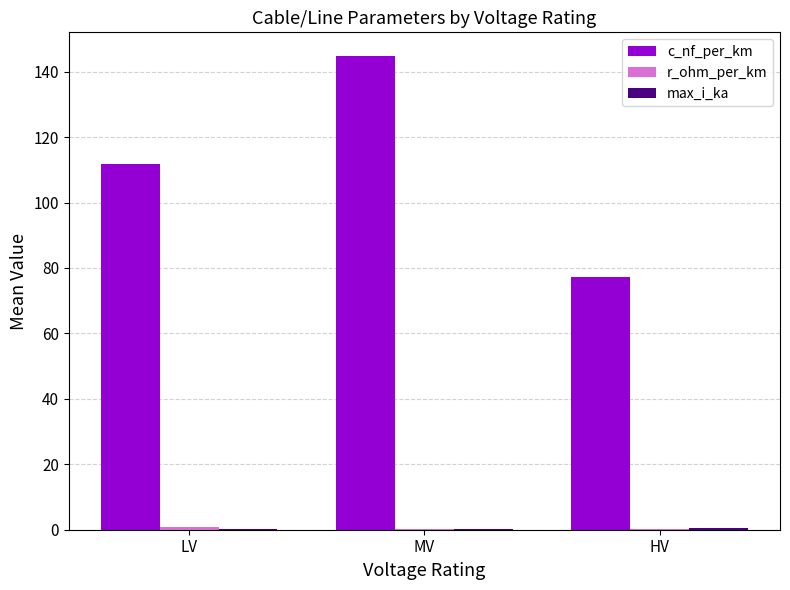

What is the spread (max minus min) of values at MV?

144.5